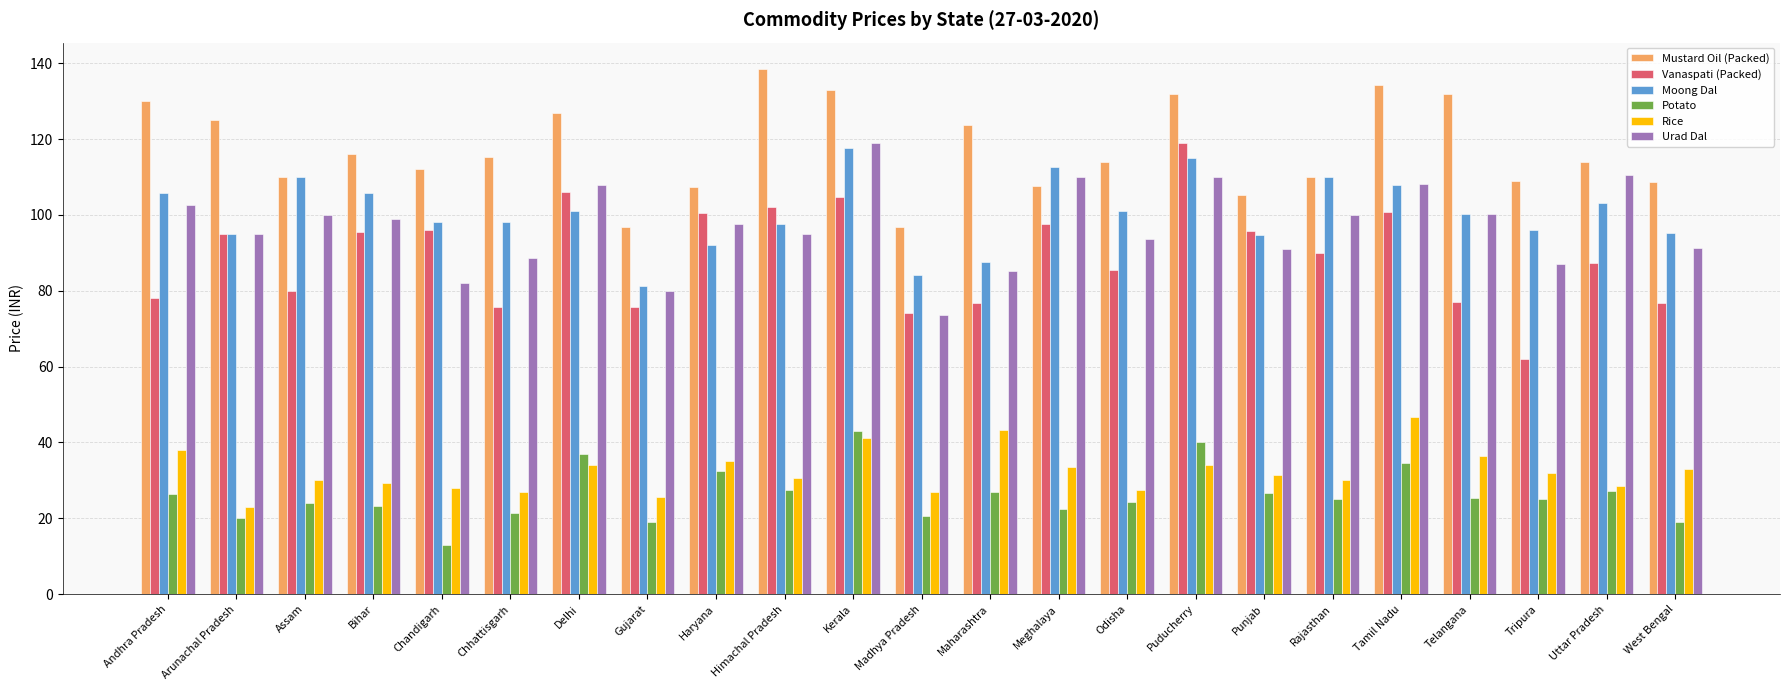

What is the average value of the Potato series?

26.3